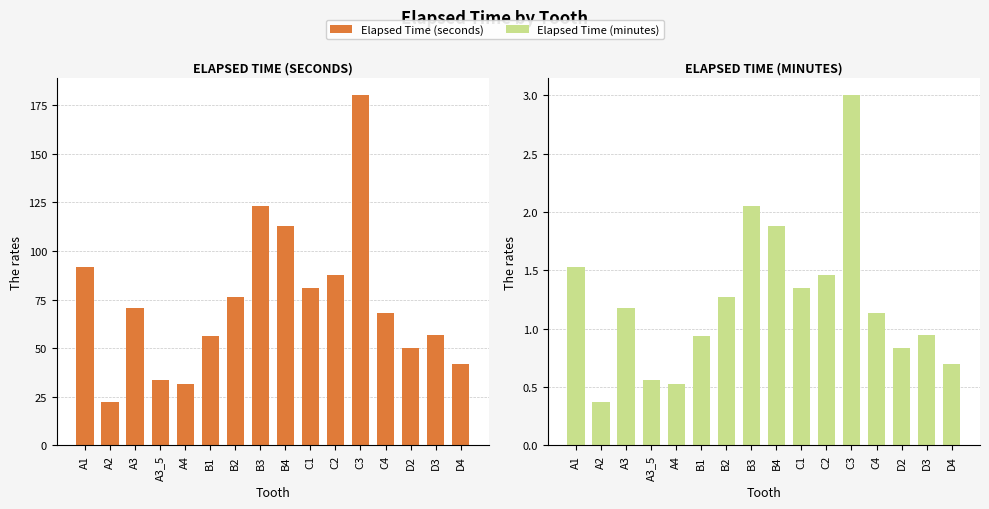

List the labels in order of Elapsed Time (seconds) value, smallest first.

A2, A4, A3_5, D4, D2, B1, D3, C4, A3, B2, C1, C2, A1, B4, B3, C3